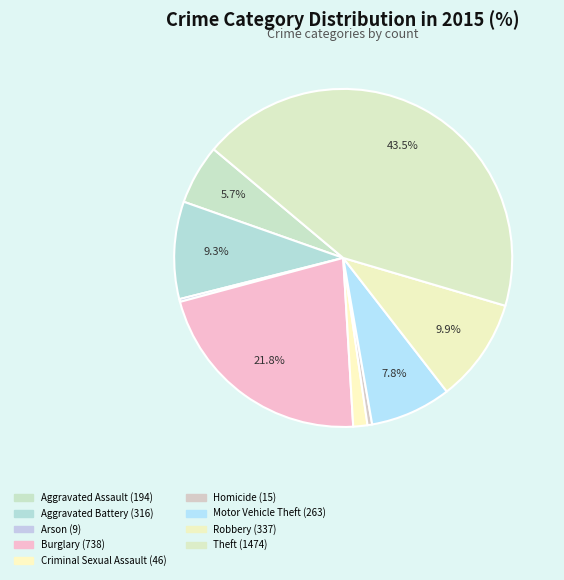

To the nearest percent, what portion does Robbery represent?

10%